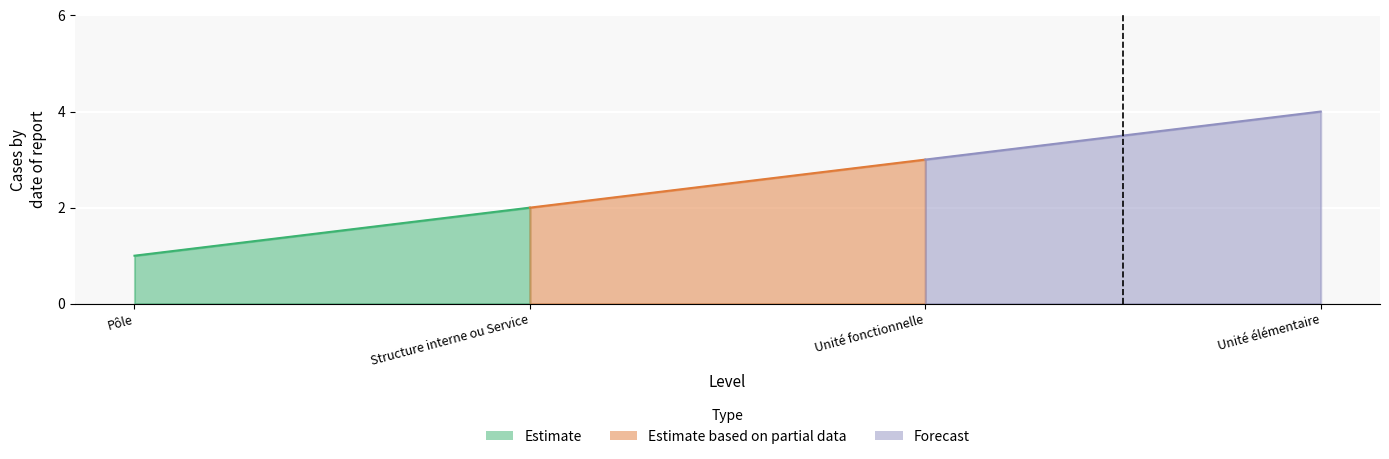

Rank the series by their maximum value, from lowest to highest.

Estimate, Estimate based on partial data, Forecast